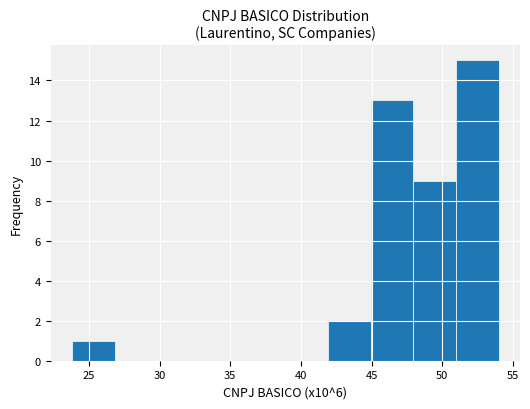

Reading left to right, list every bar in this chart as the range it spans on the x-axis followed by its height. Neither the bar edges nor the heights are printed on the chart, so give them approximately, as read against the axes.

24 to 27: 1
27 to 30: 0
30 to 33: 0
33 to 36: 0
36 to 39: 0
39 to 42: 0
42 to 45: 2
45 to 48: 13
48 to 51: 9
51 to 54: 15